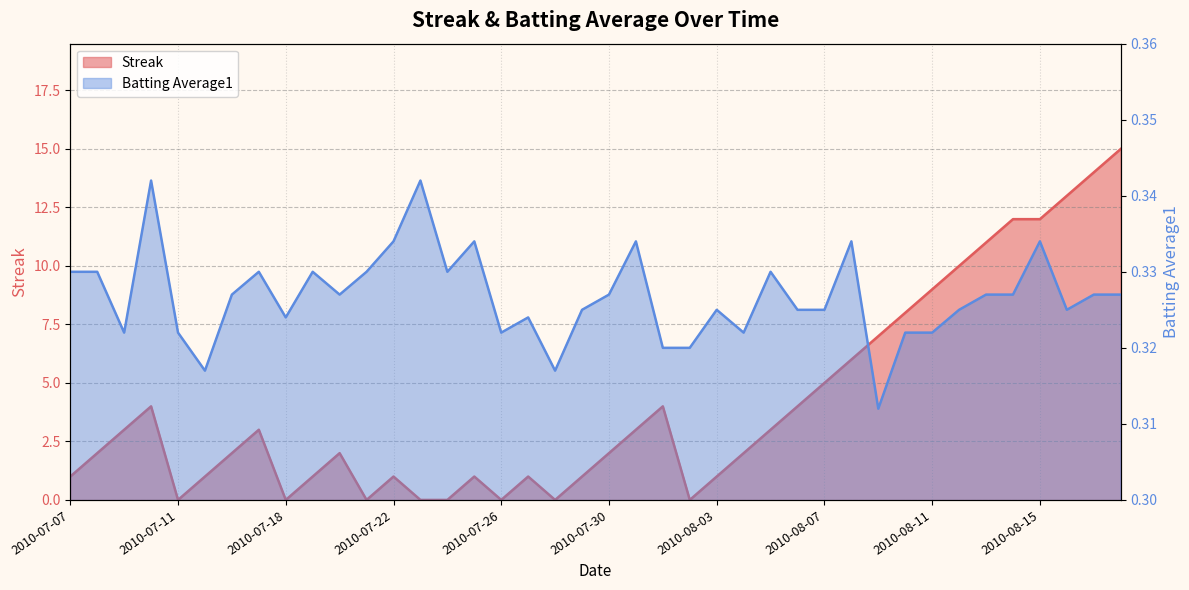

At which label does Streak first exceed 2?

2010-07-09